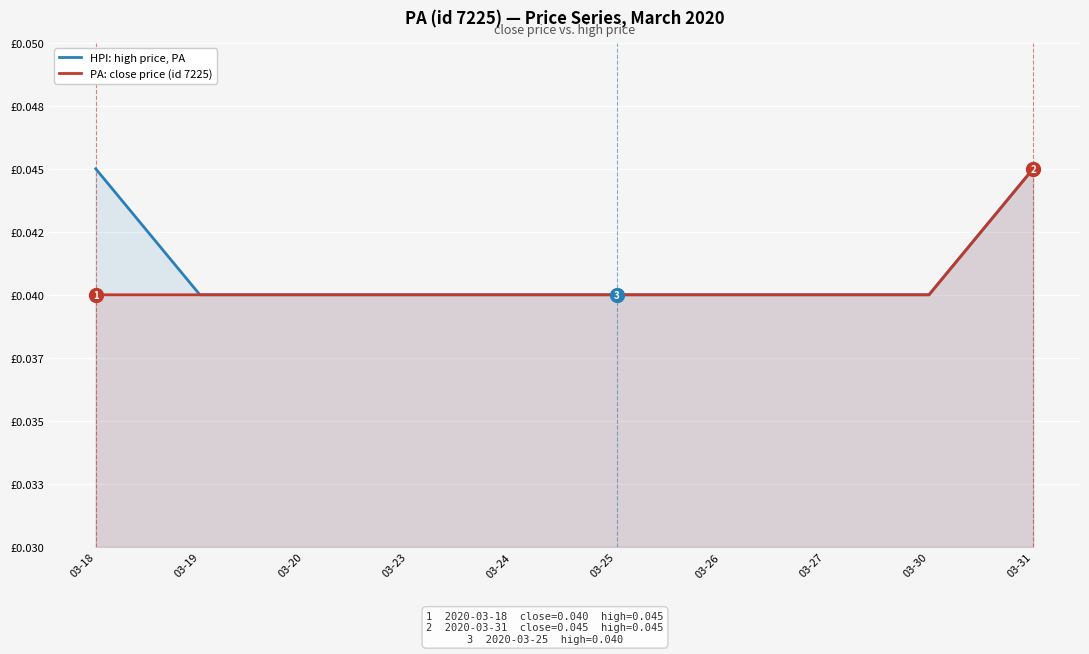

At which category is the sum across all series the highest?

03-31